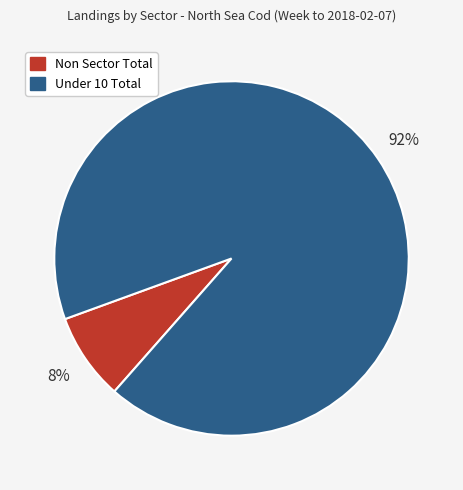

To the nearest percent, what is the average slice percentage?

50%